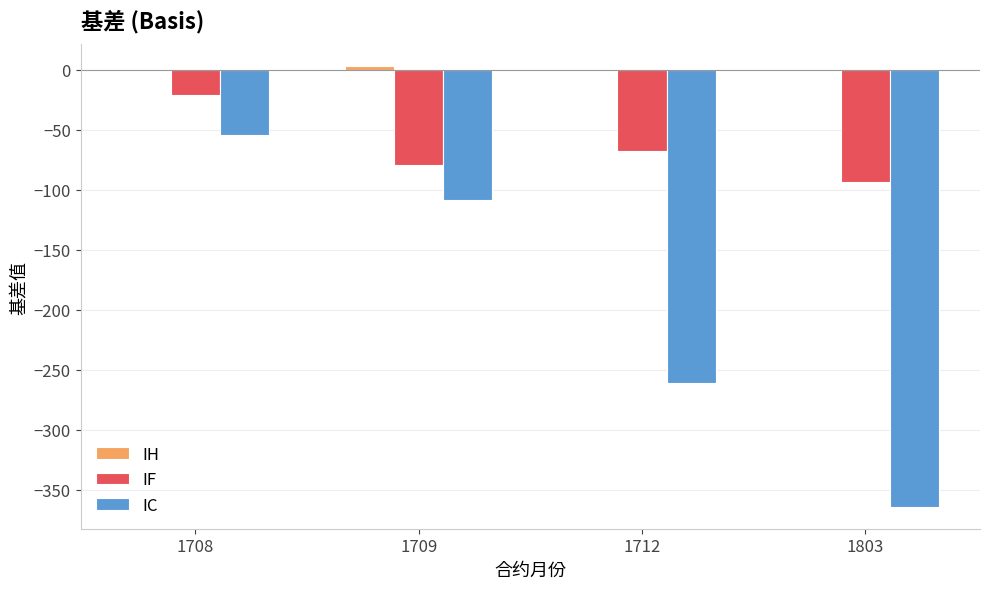

The IF series shows -67.8 at 1712. True or false?

True